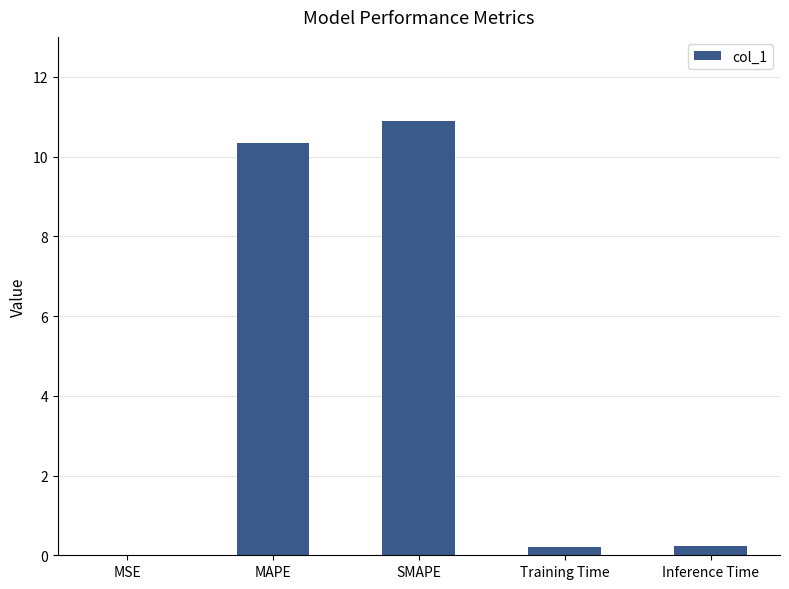

What is the approximate value at SMAPE?

10.9